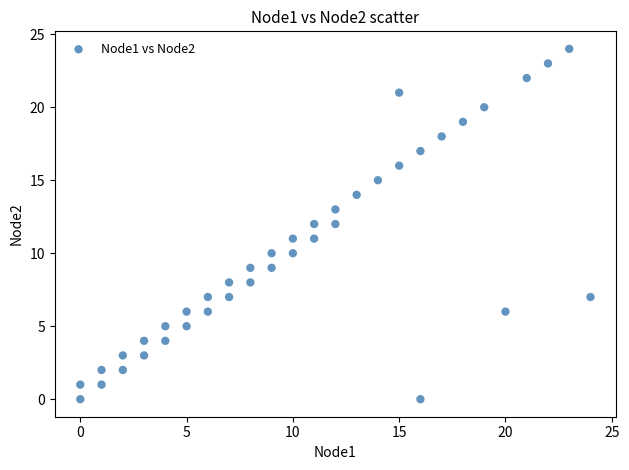

What is the range of X values (max minus min)?

24